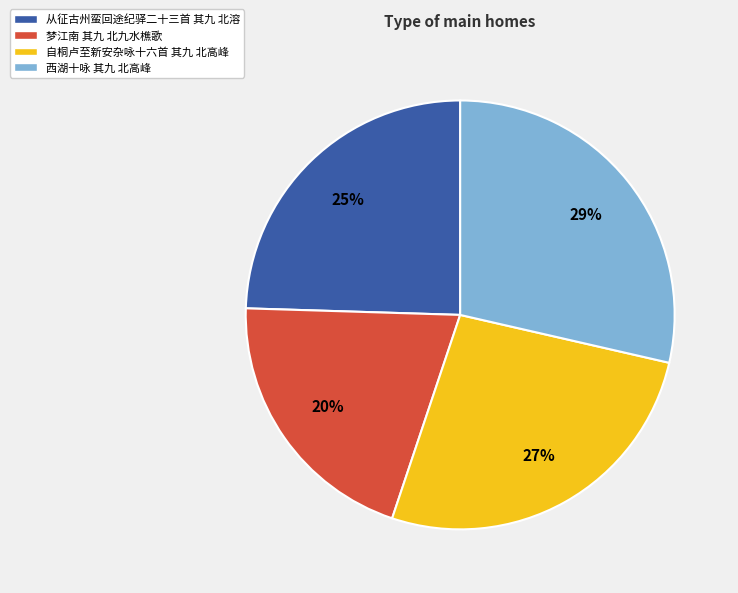

Which slice is the largest?

西湖十咏 其九 北高峰